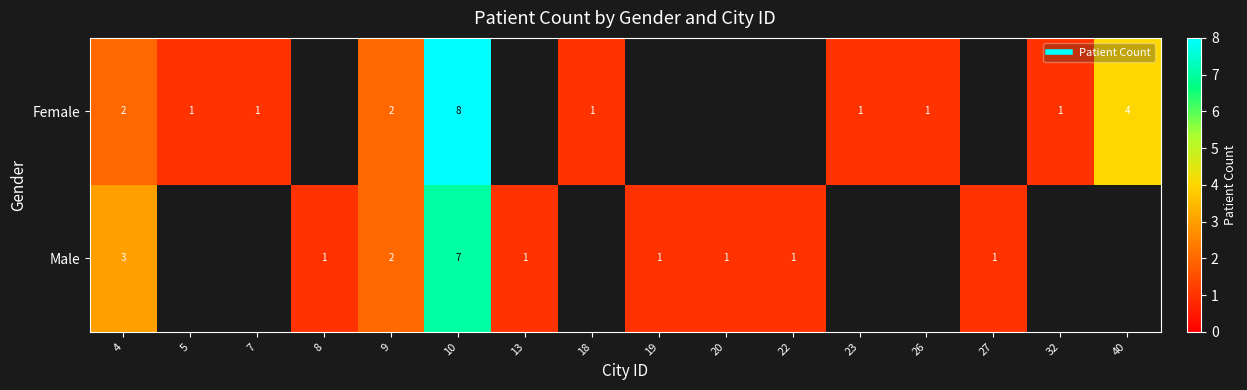

What is the highest value of the Female series?

8.0